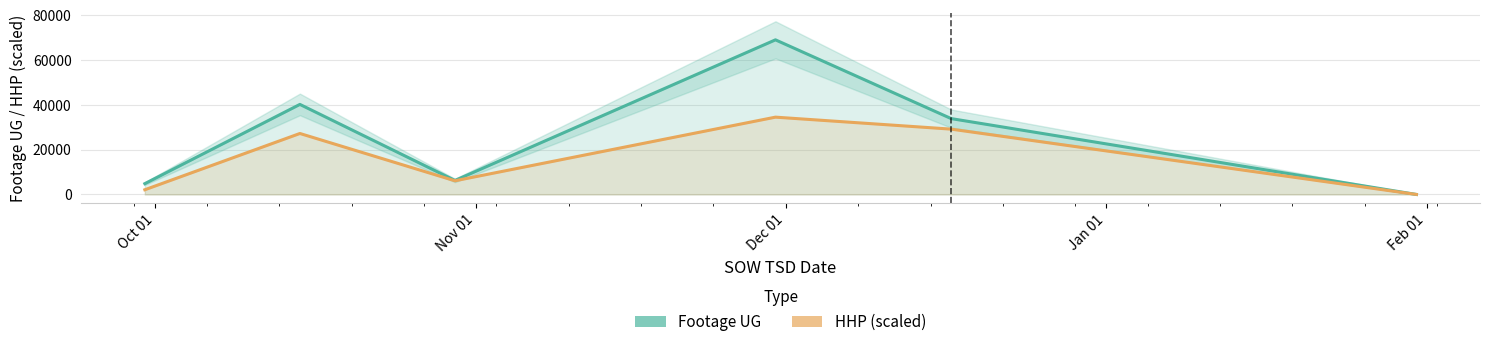

What is the difference between the second highest and minimum values in the HHP (scaled) series?

29191.1